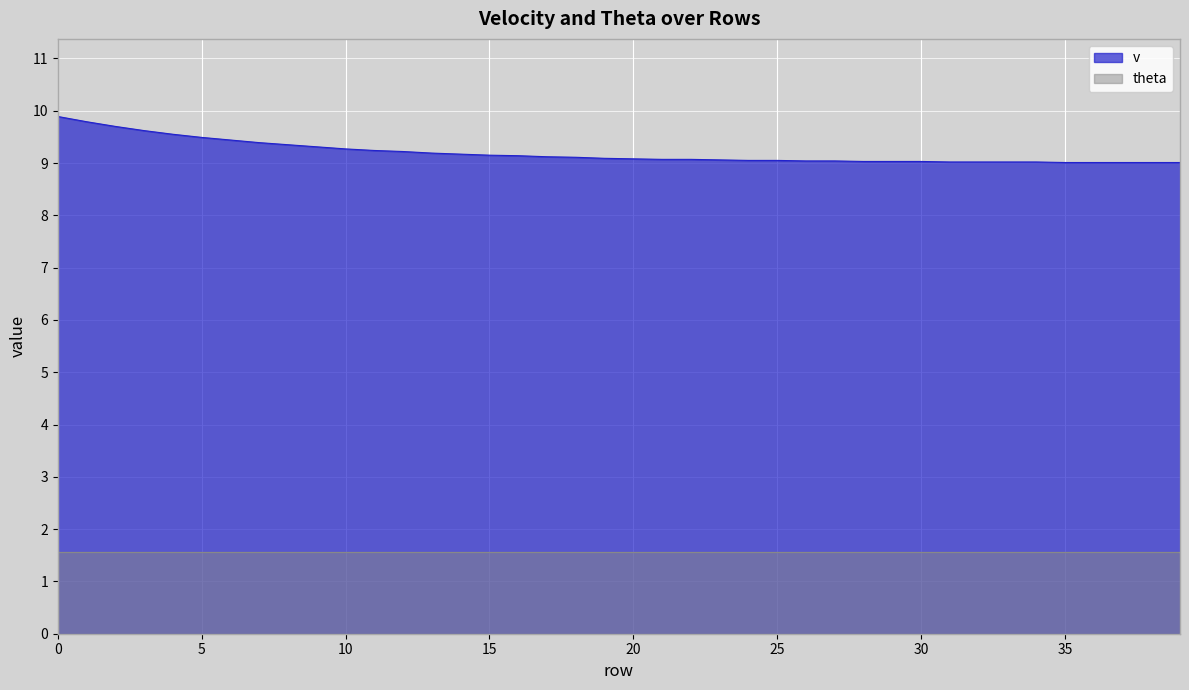

How many series are shown in this chart?

2